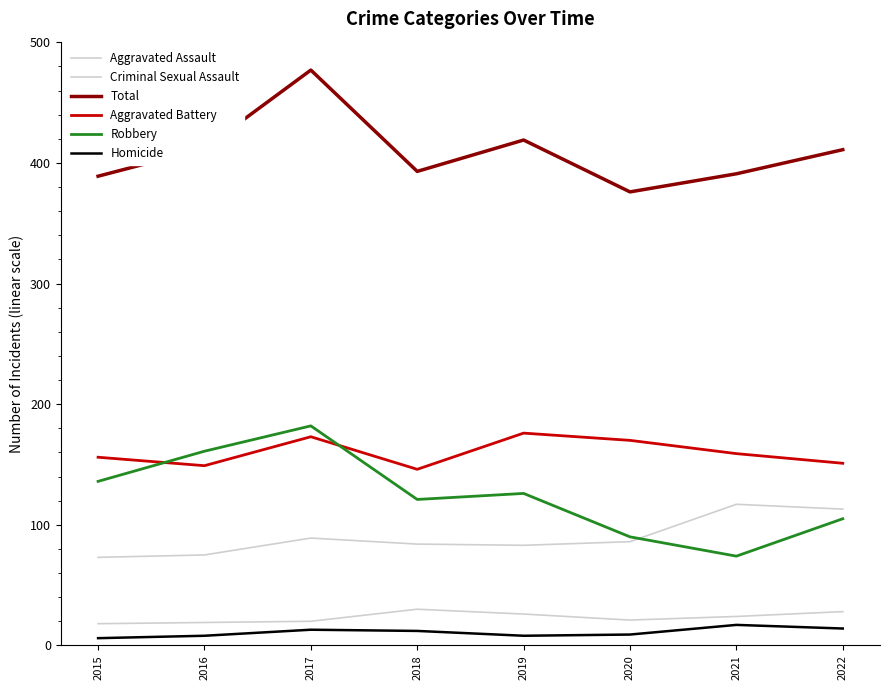

How many interior local valleys does the Criminal Sexual Assault series have?

1